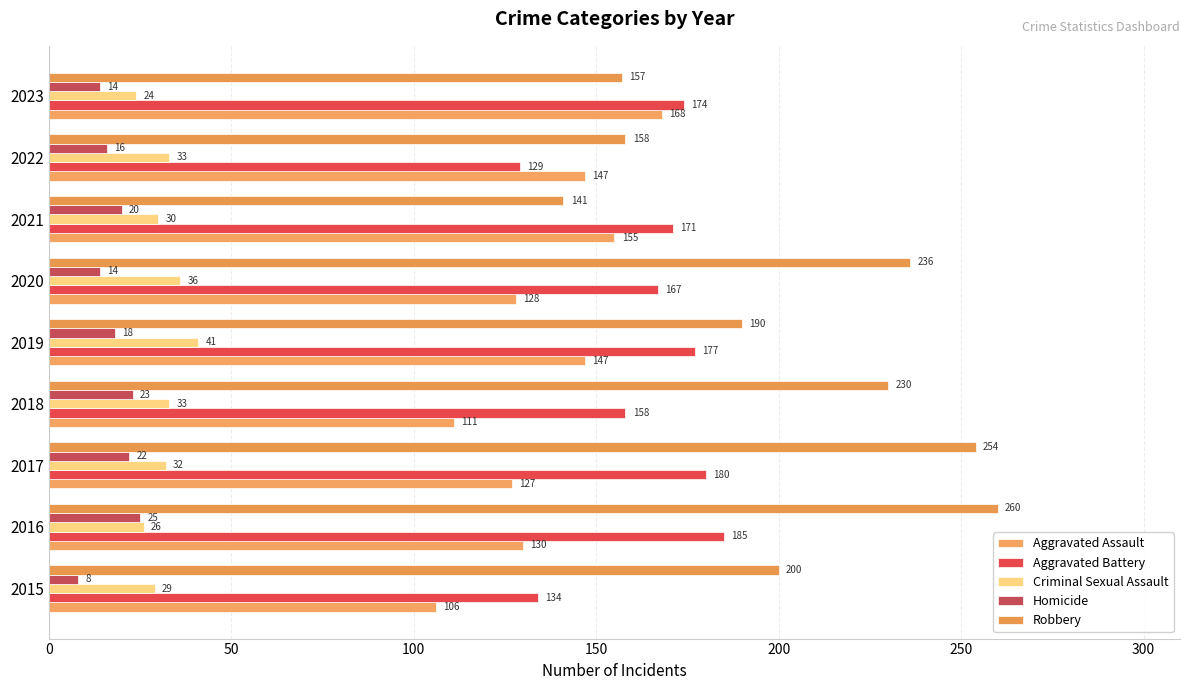

At which category is the sum across all series the highest?

2016